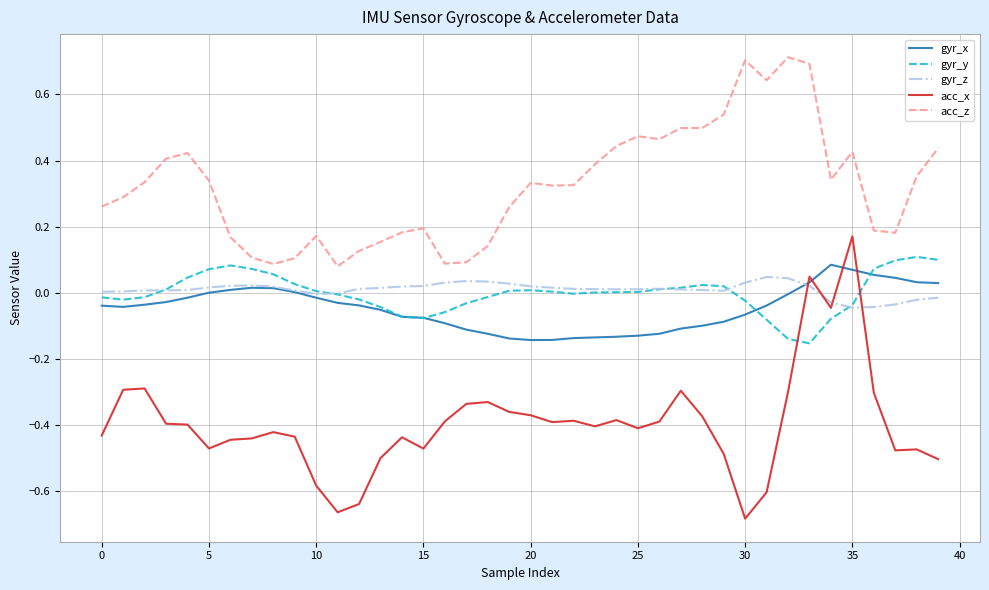

Which series has the largest total across all categories?

acc_z